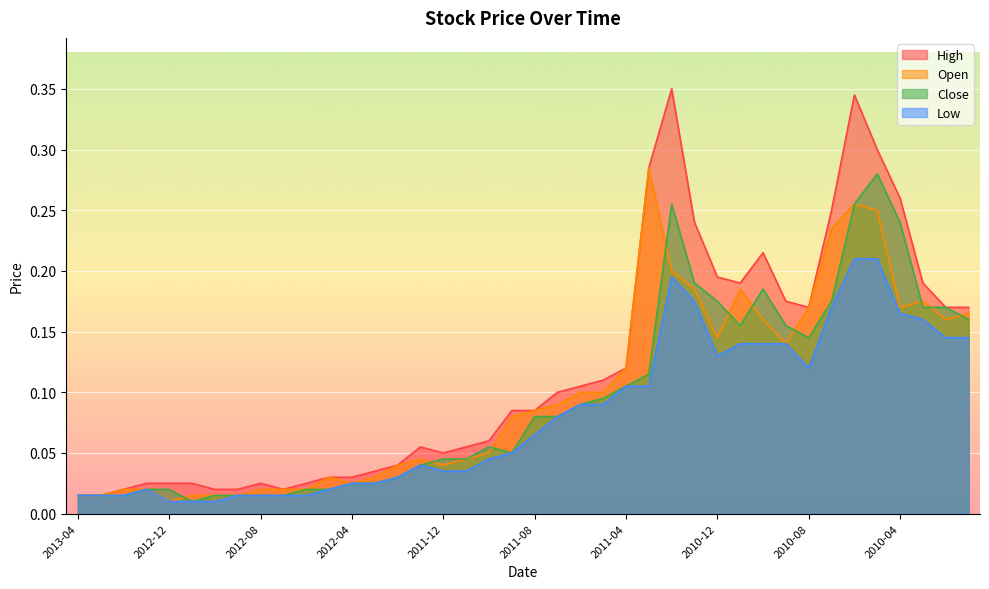

What is the label of the 25th point from the left?

2011-04